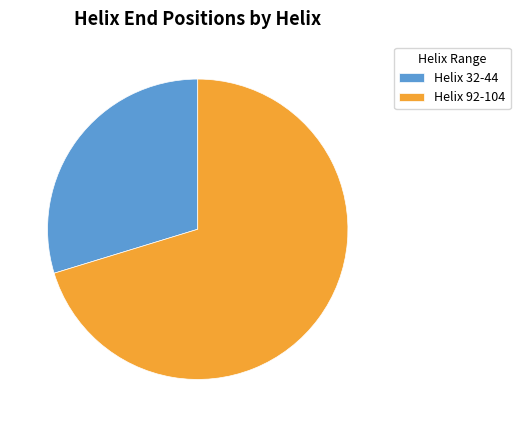

True or false: Helix 92-104 accounts for 76% of the total.

False